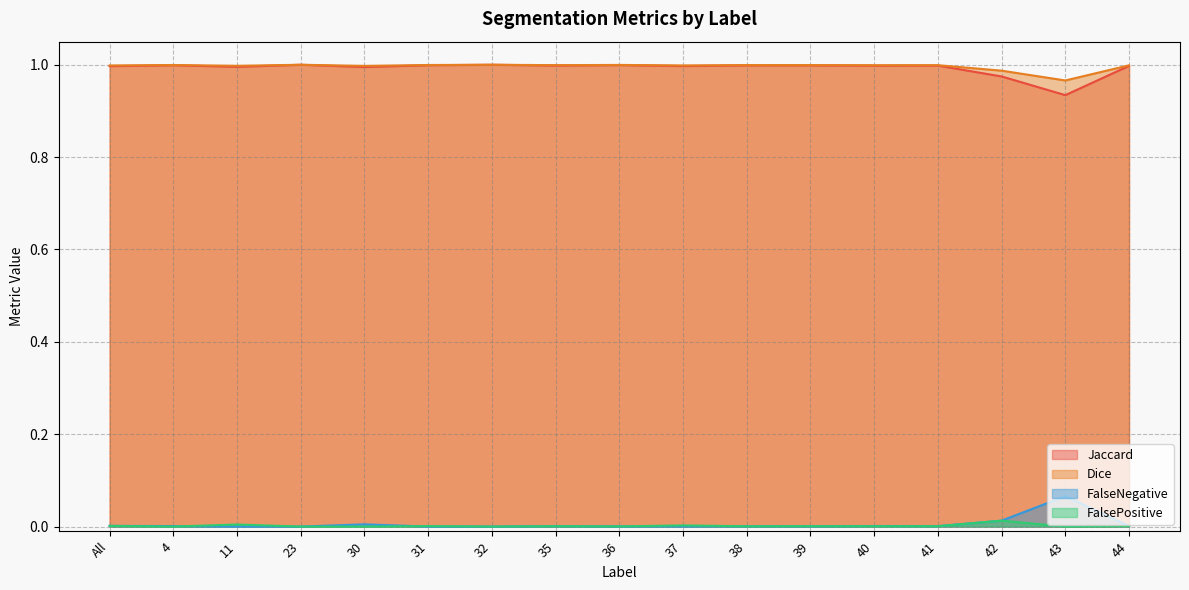

The Dice series shows 1.0 at All. True or false?

True